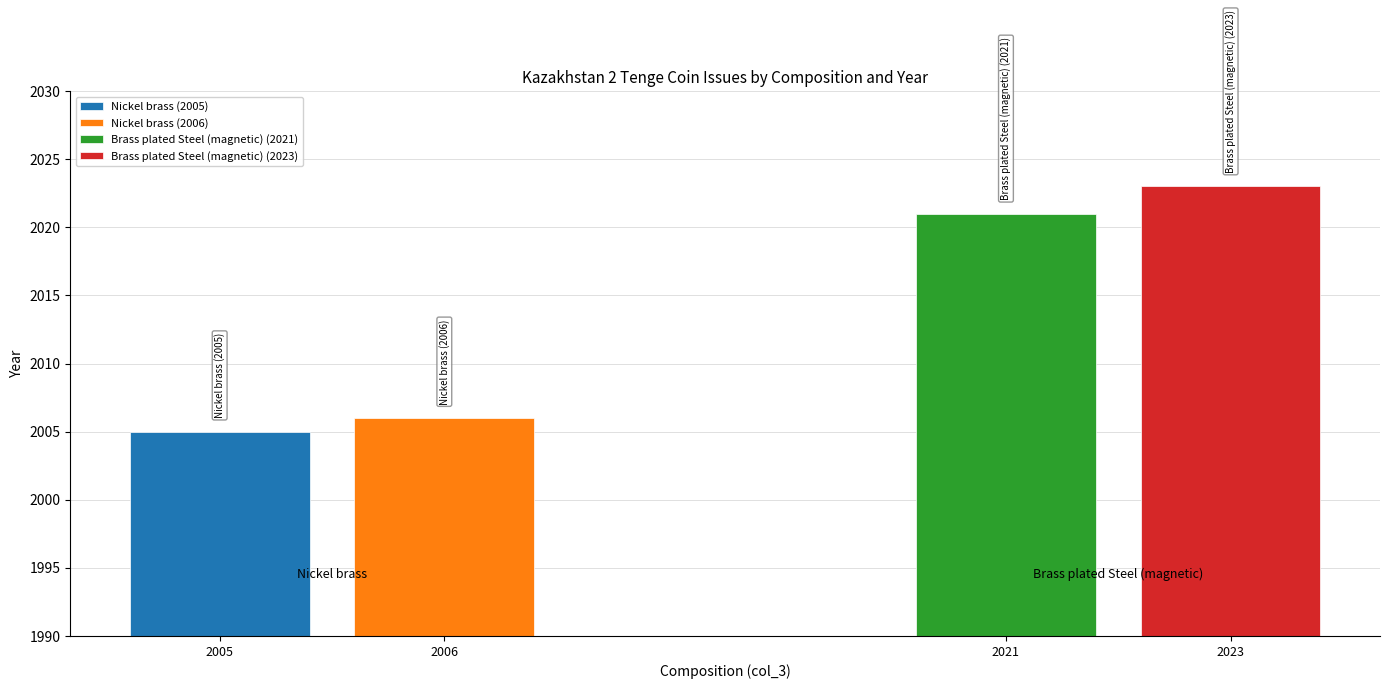

Which series changed the most between Nickel brass and Brass plated Steel (magnetic)?

Brass plated Steel (magnetic)